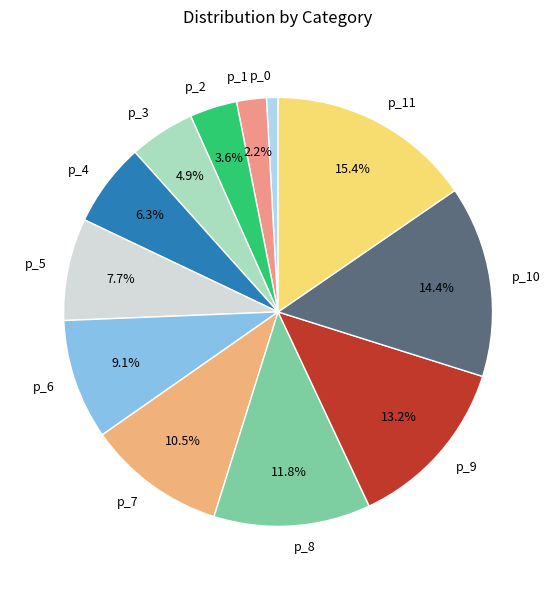

What percentage is the p_1 slice, to the nearest percent?

2%